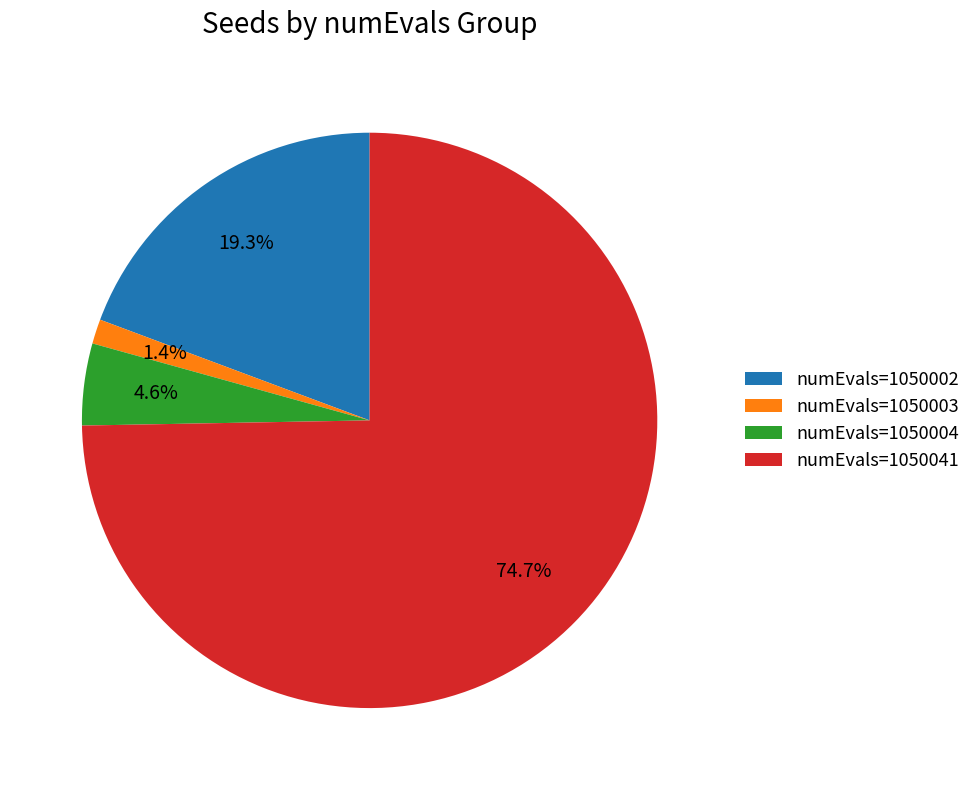

What is the majority slice?

numEvals=1050041